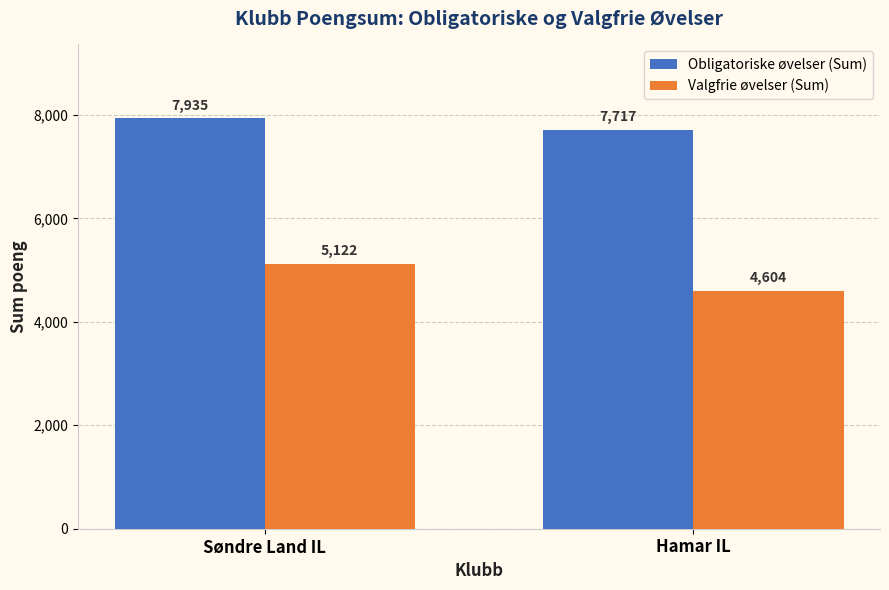

What is the sum of all Valgfrie øvelser (Sum) values?

9726